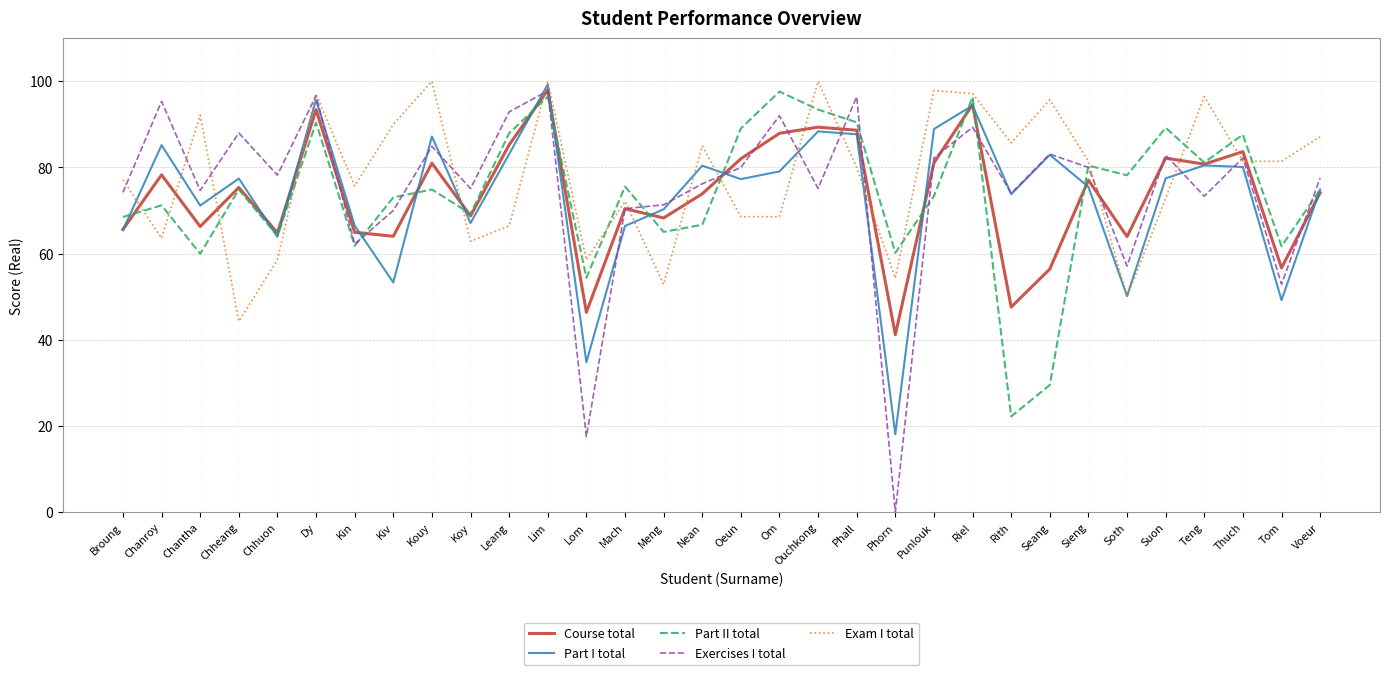

Is the value of Course total at Seang greater than the value of Part II total at Voeur?

No